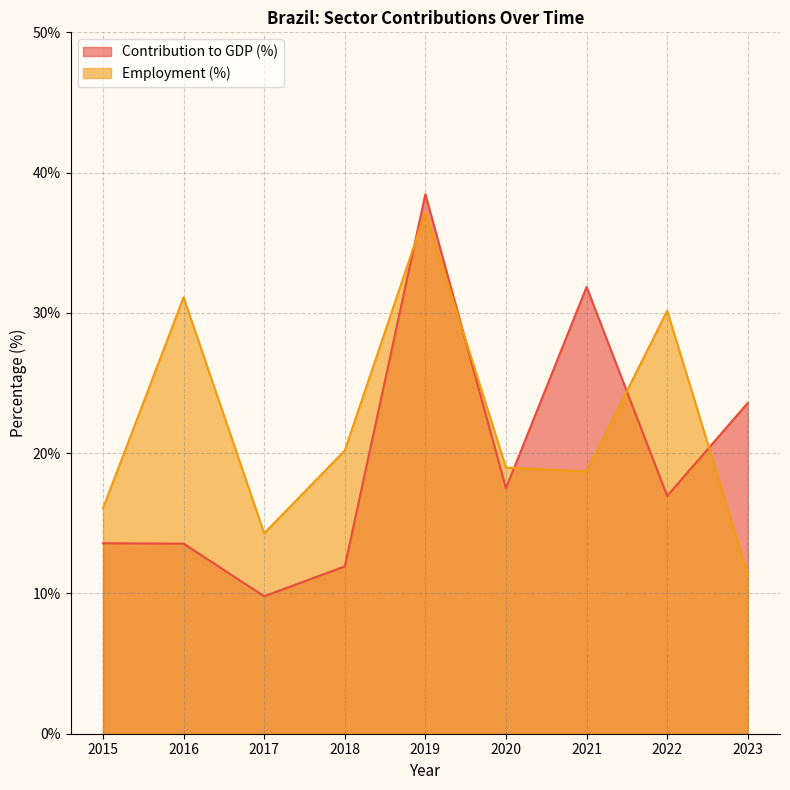

Where is the first local minimum for Employment (%)?

2017